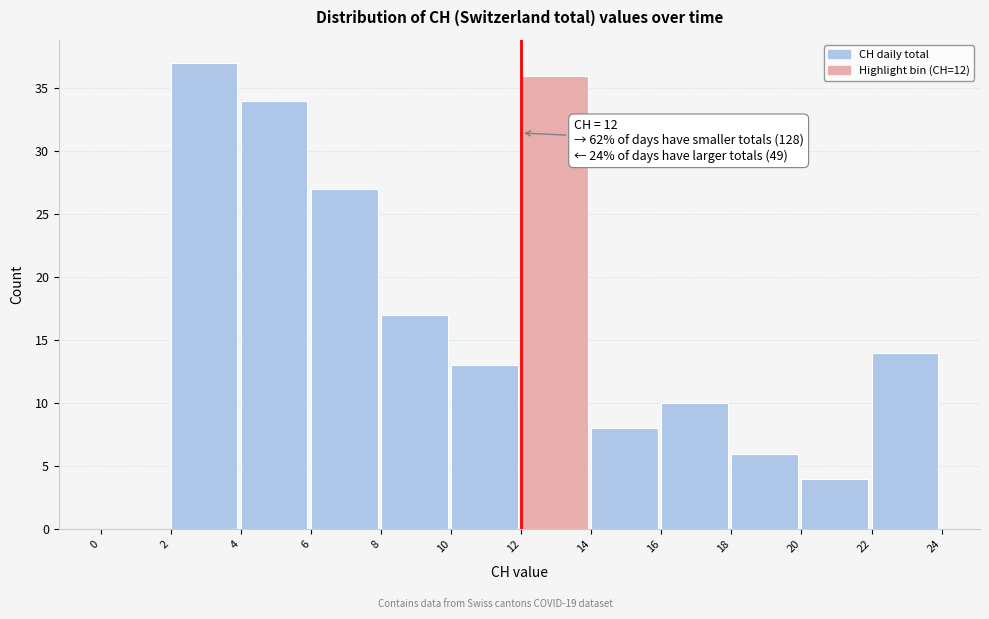

Which range on the x-axis has the tallest bar?

2 to 4